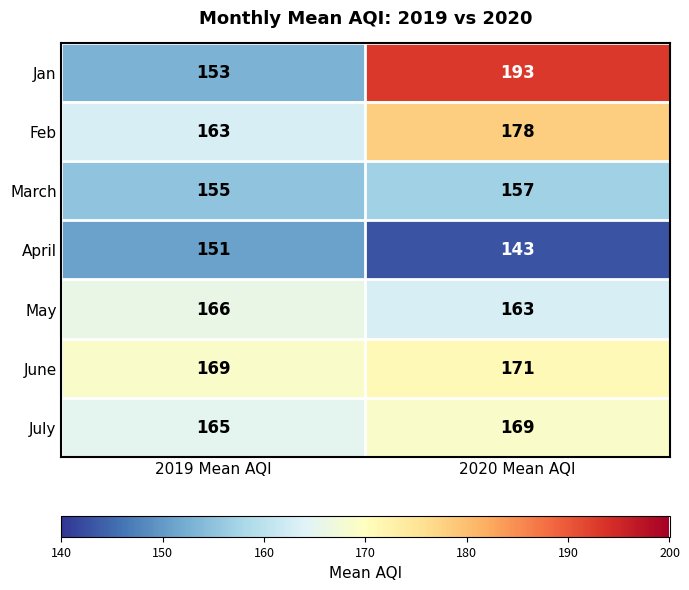

What is the difference between the April values at 2020 Mean AQI and 2019 Mean AQI?

8